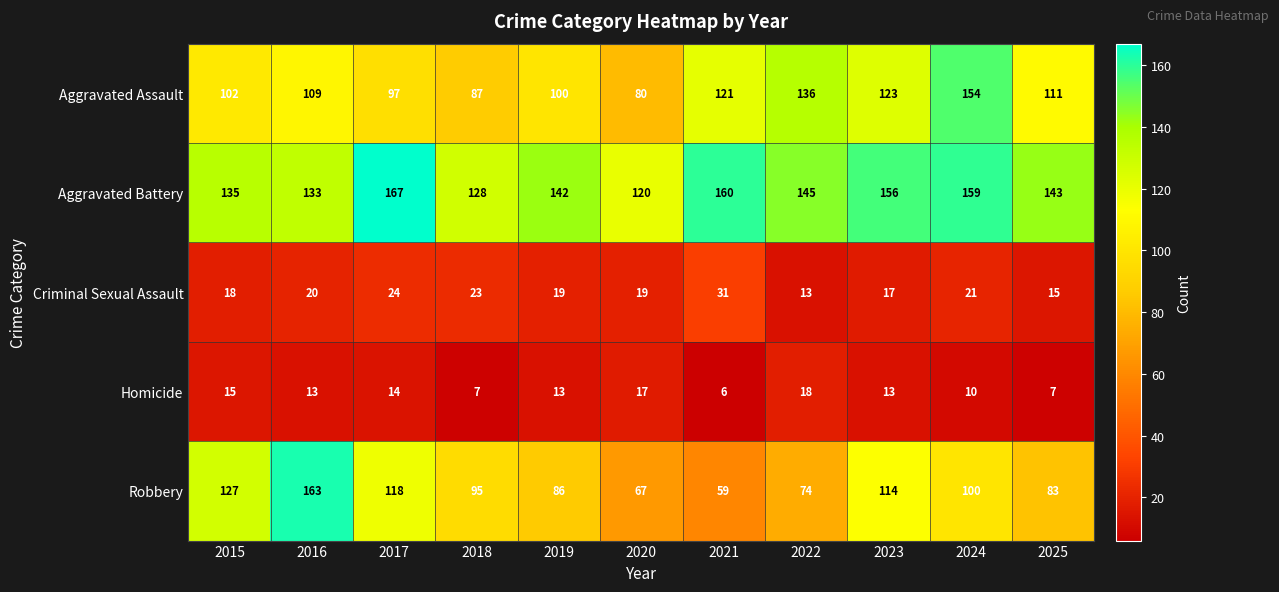

Is it true that Criminal Sexual Assault equals 17 at 2023?

True